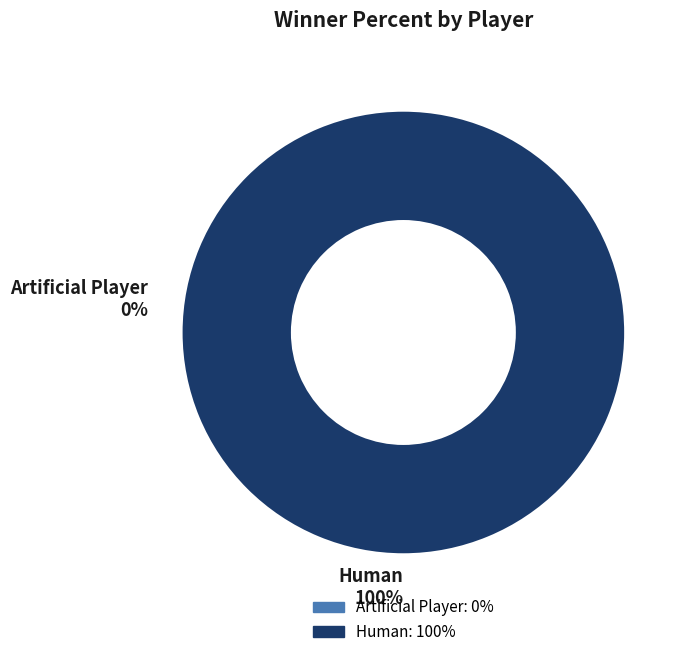

Which category has the smallest portion of the pie?

Artificial Player